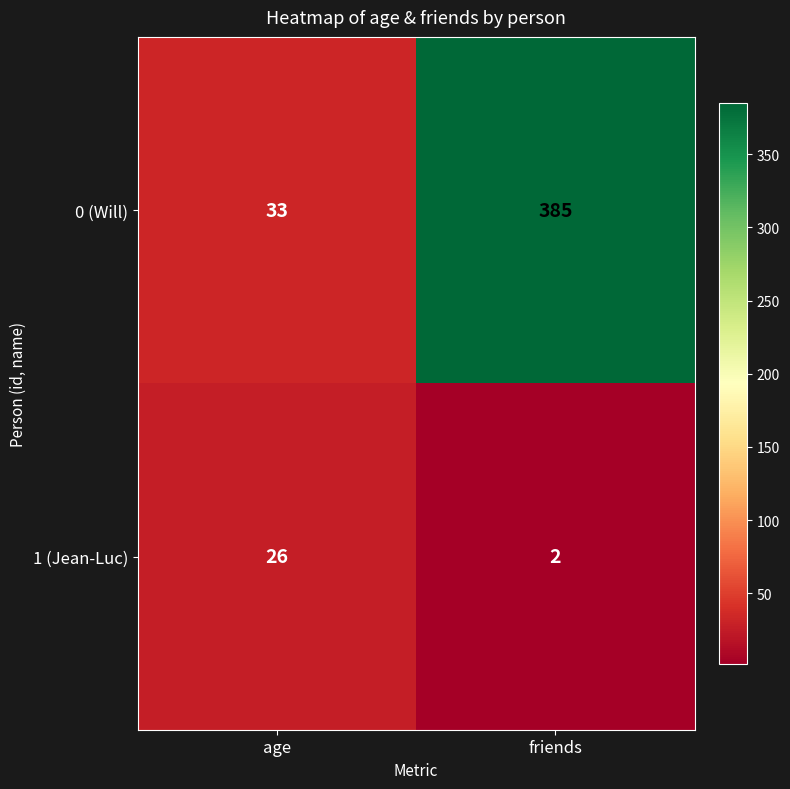

Is the value of 0 (Will) at friends greater than the value of 1 (Jean-Luc) at age?

Yes